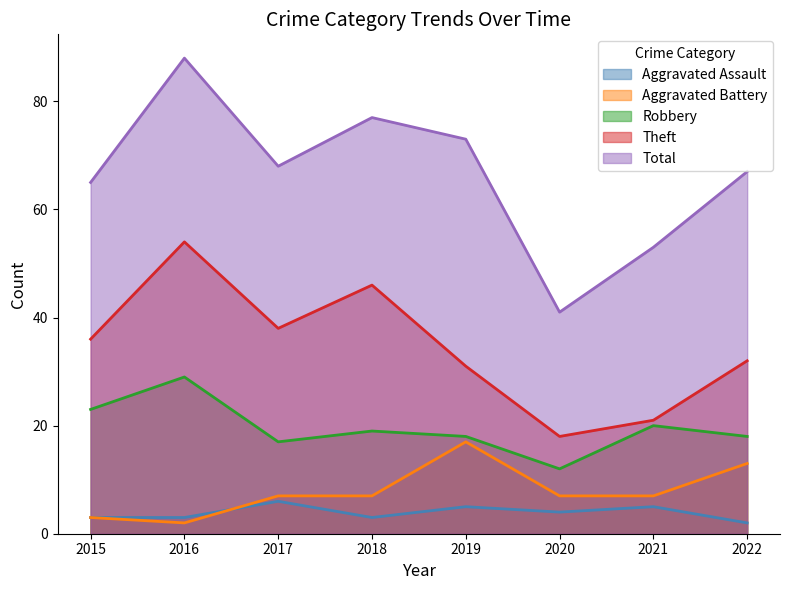

Reading right to left, transcribe all the data shown in this chart.

Aggravated Assault: 2022=2	2021=5	2020=4	2019=5	2018=3	2017=6	2016=3	2015=3
Aggravated Battery: 2022=13	2021=7	2020=7	2019=17	2018=7	2017=7	2016=2	2015=3
Robbery: 2022=18	2021=20	2020=12	2019=18	2018=19	2017=17	2016=29	2015=23
Theft: 2022=32	2021=21	2020=18	2019=31	2018=46	2017=38	2016=54	2015=36
Total: 2022=67	2021=53	2020=41	2019=73	2018=77	2017=68	2016=88	2015=65